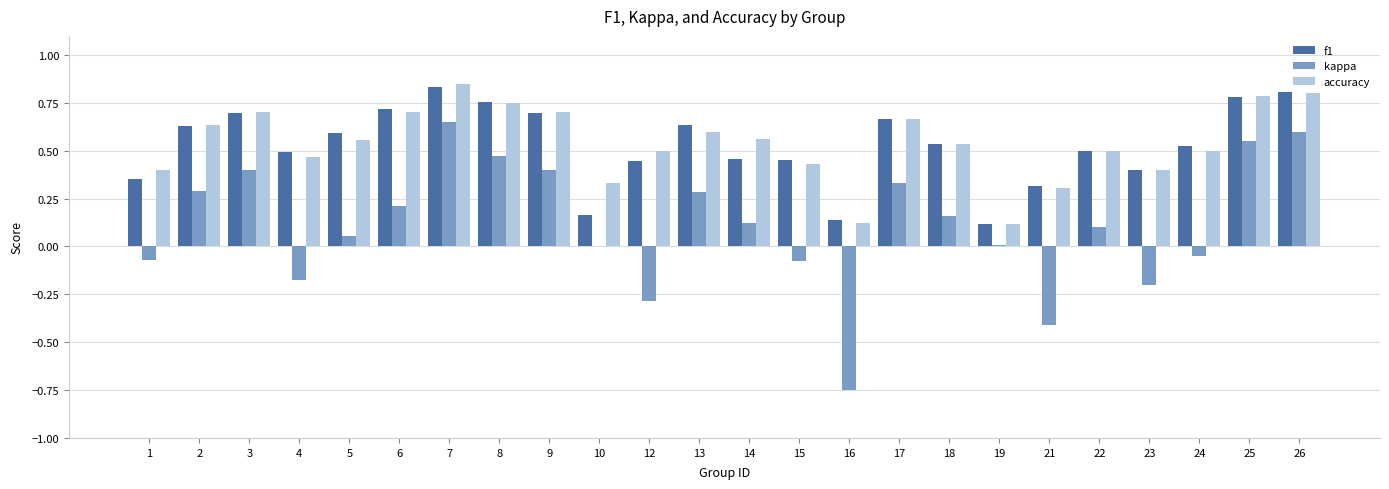

What is the total value across all series at 3?

1.8